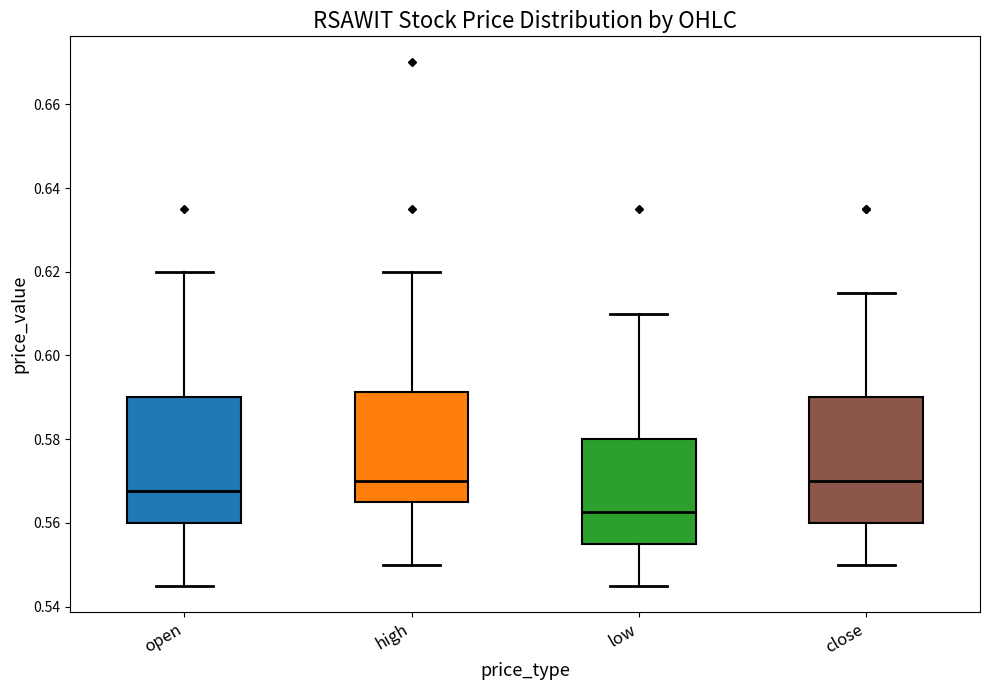

Which box's median line is the lowest?

low